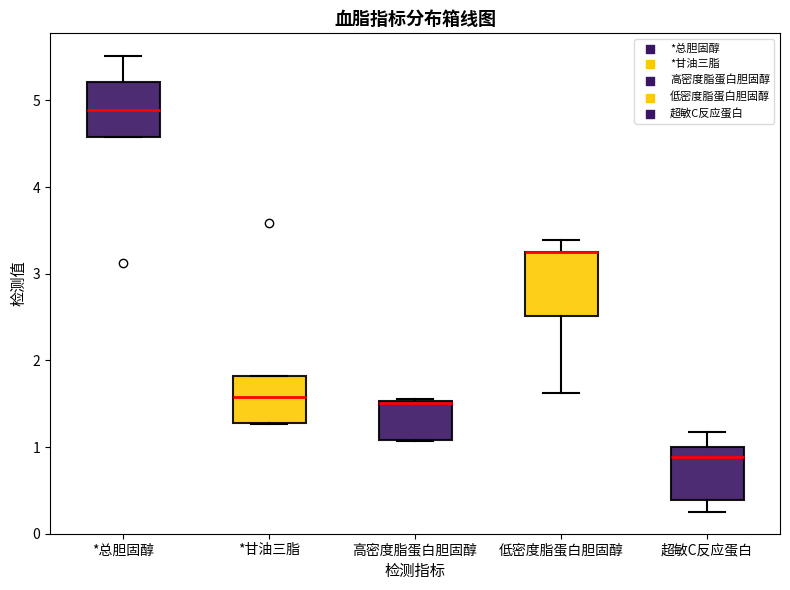

Reading left to right, transcribe this box plot: for each box, give where its median line is, the range the box spans, and where its two whiskers end, as read against the y-axis. The values are not printed on the chart, so give them approximately, as read against the axis.

*总胆固醇: median 4.9, box 4.6 to 5.2, whiskers 4.6 to 5.5
*甘油三脂: median 1.6, box 1.3 to 1.8, whiskers 1.3 to 1.8
高密度脂蛋白胆固醇: median 1.5 (drawn on the box's upper edge), box 1.1 to 1.5, whiskers 1.1 to 1.6
低密度脂蛋白胆固醇: median 3.3 (drawn on the box's upper edge), box 2.5 to 3.3, whiskers 1.6 to 3.4
超敏C反应蛋白: median 0.9, box 0.4 to 1.0, whiskers 0.3 to 1.2